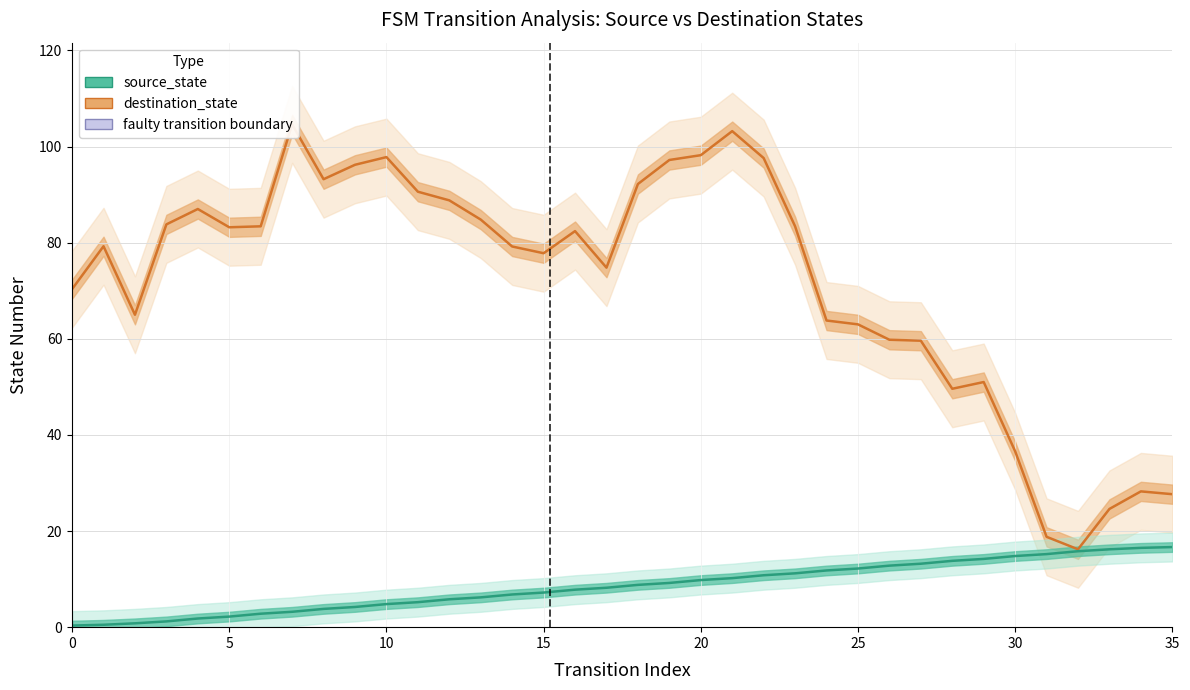

The value of destination_state at 10 is 97.8. True or false?

True